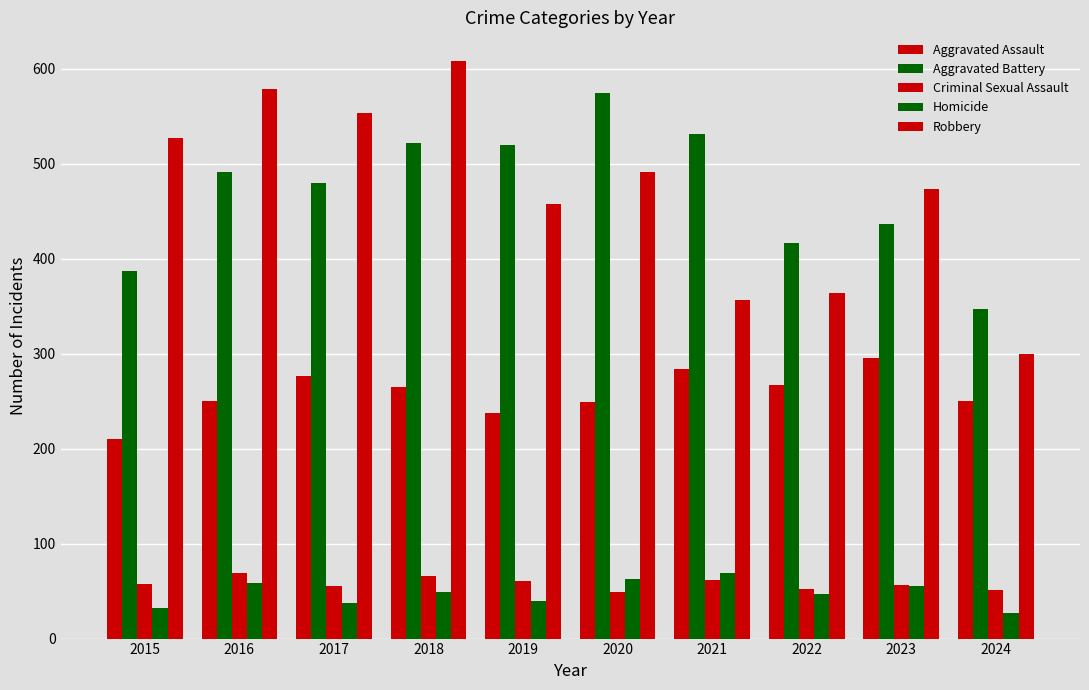

The Aggravated Assault series shows 295 at 2023. True or false?

True